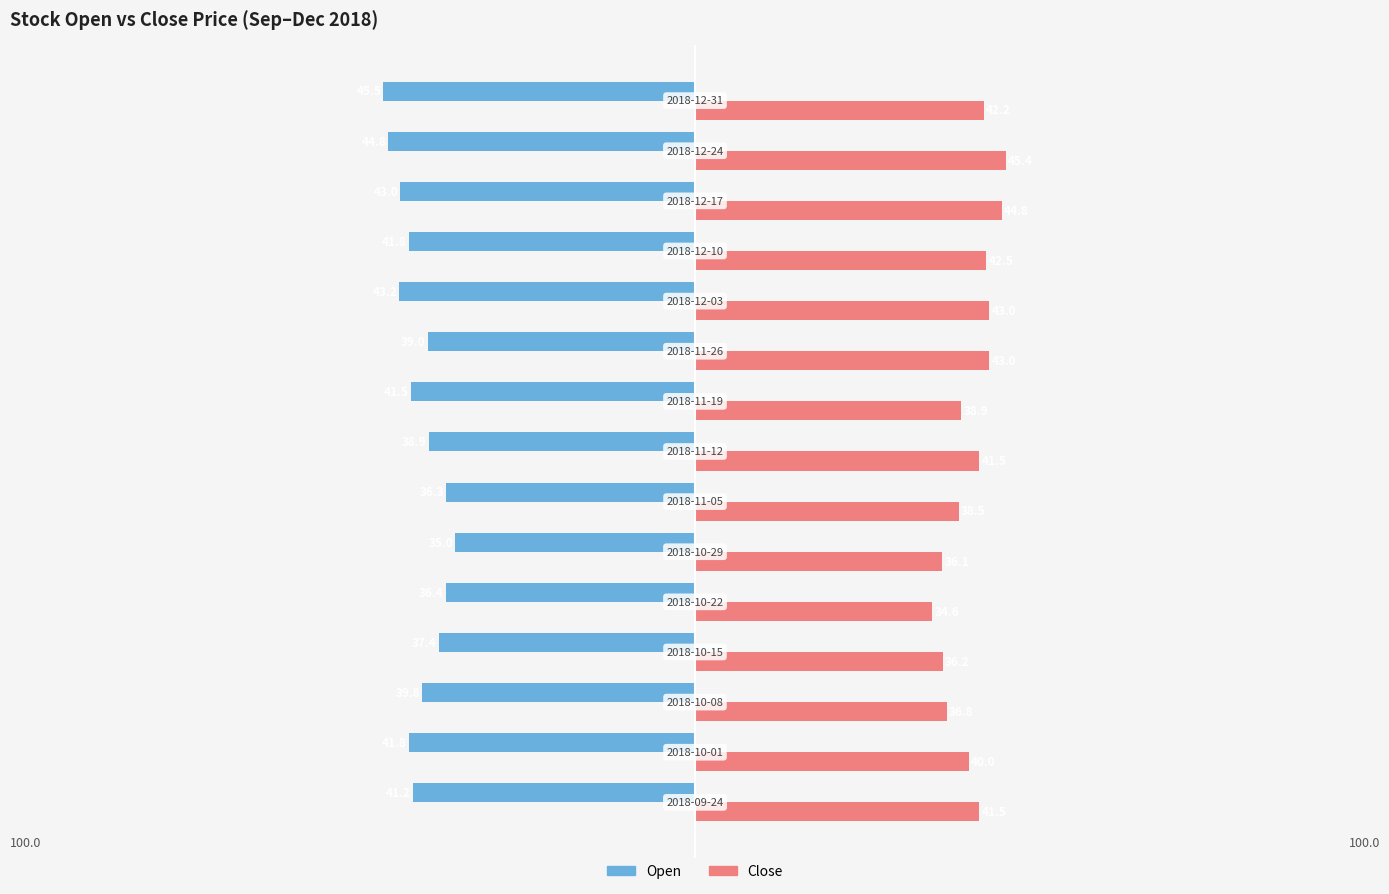

What is the average value of the Open series?

-40.4